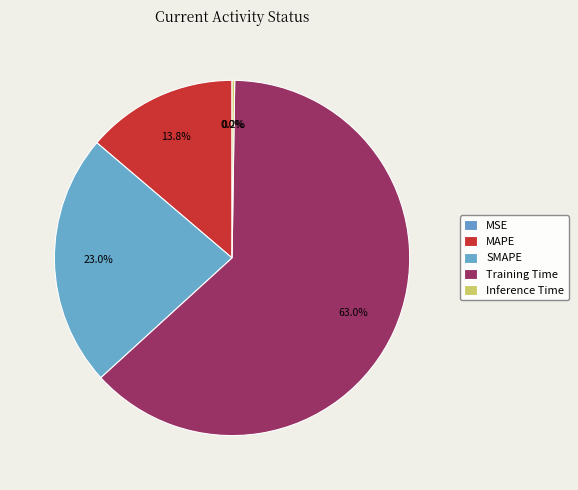

How many segments does this pie chart have?

5